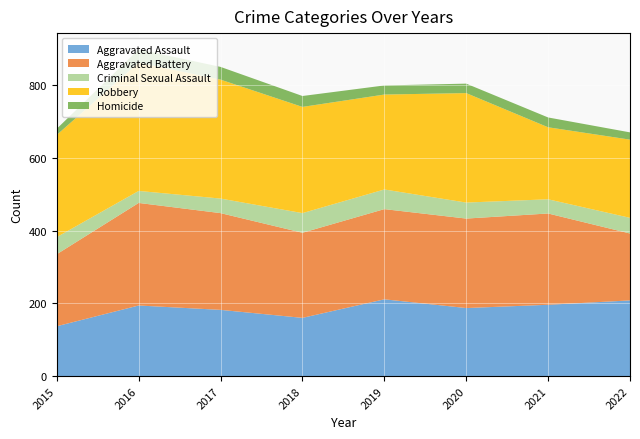

Reading right to left, what are all the values shown in this chart?

Aggravated Assault: 208	196	187	211	160	182	194	137
Aggravated Battery: 184	251	246	248	234	266	282	198
Criminal Sexual Assault: 43	39	44	54	54	40	33	47
Robbery: 215	198	301	261	292	327	353	281
Homicide: 20	27	26	25	30	35	36	17